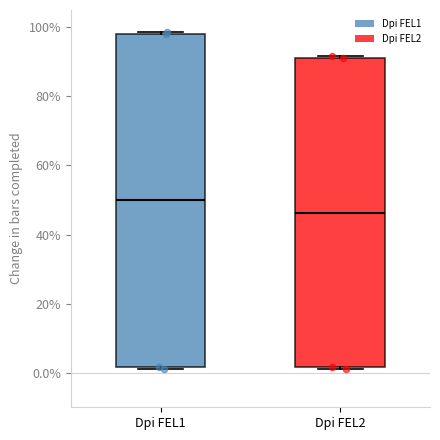

Which box is the tallest, from its lower edge to its upper edge?

Dpi FEL1